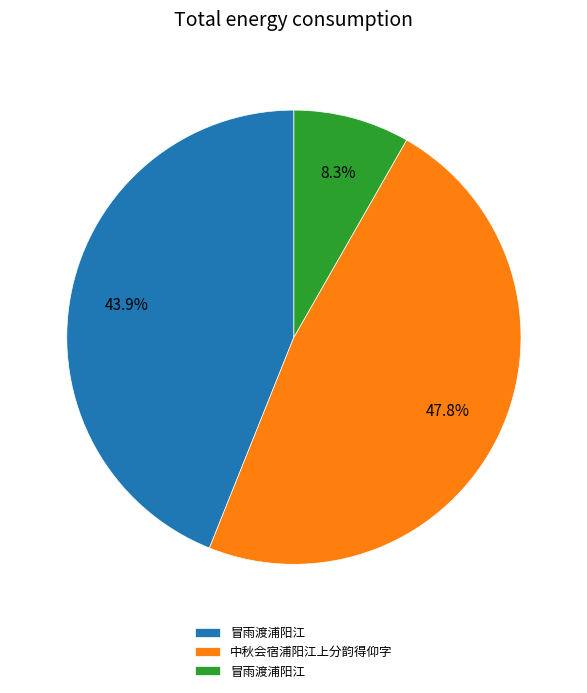

Is there a majority slice in this chart?

No